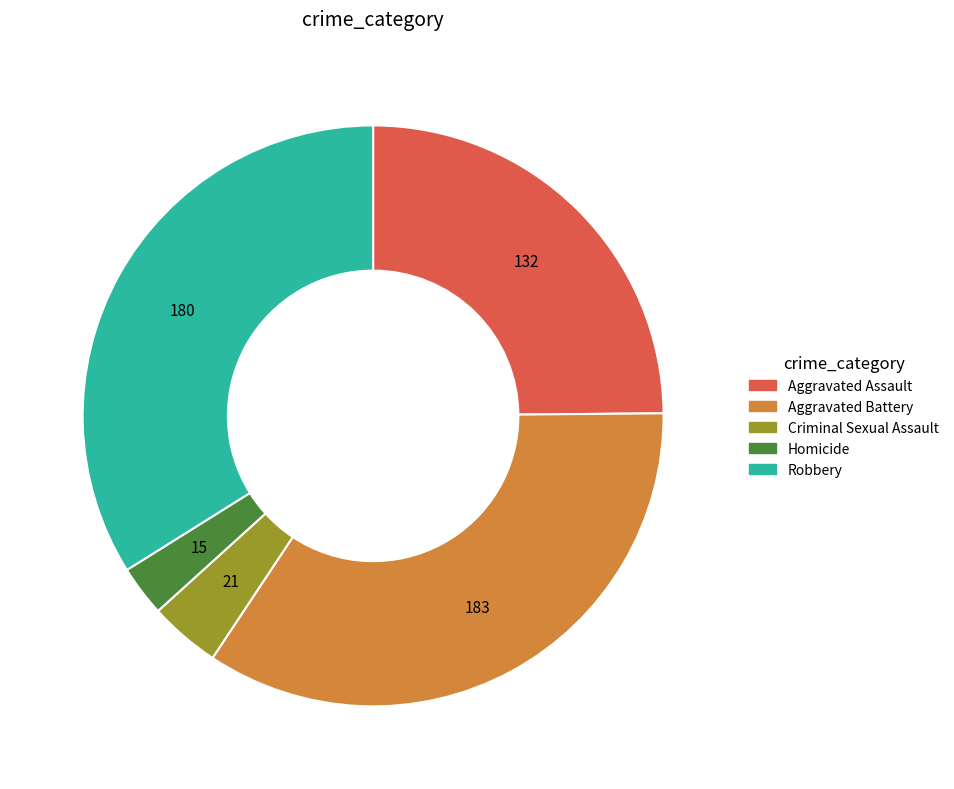

Is there a majority slice in this chart?

No